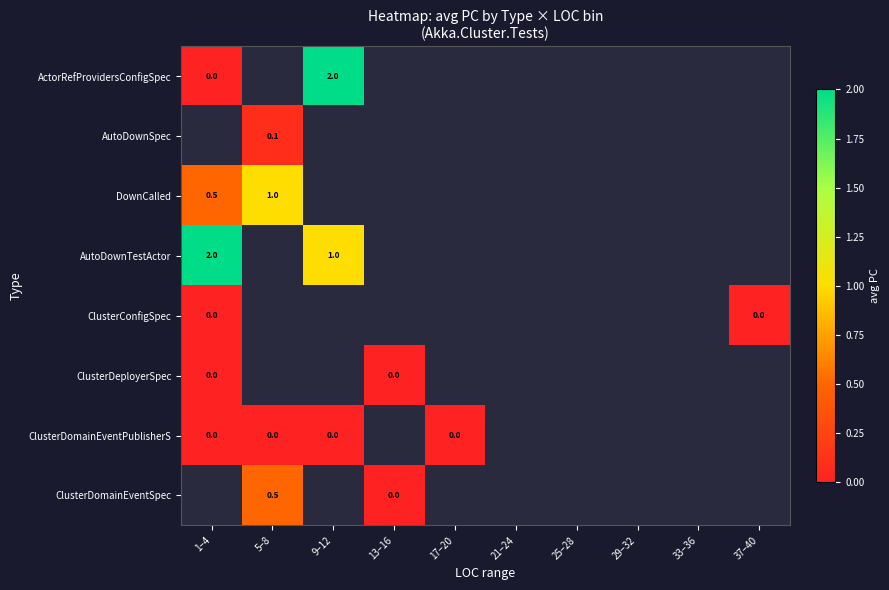

How many positive values does the AutoDownTestActor series have?

2